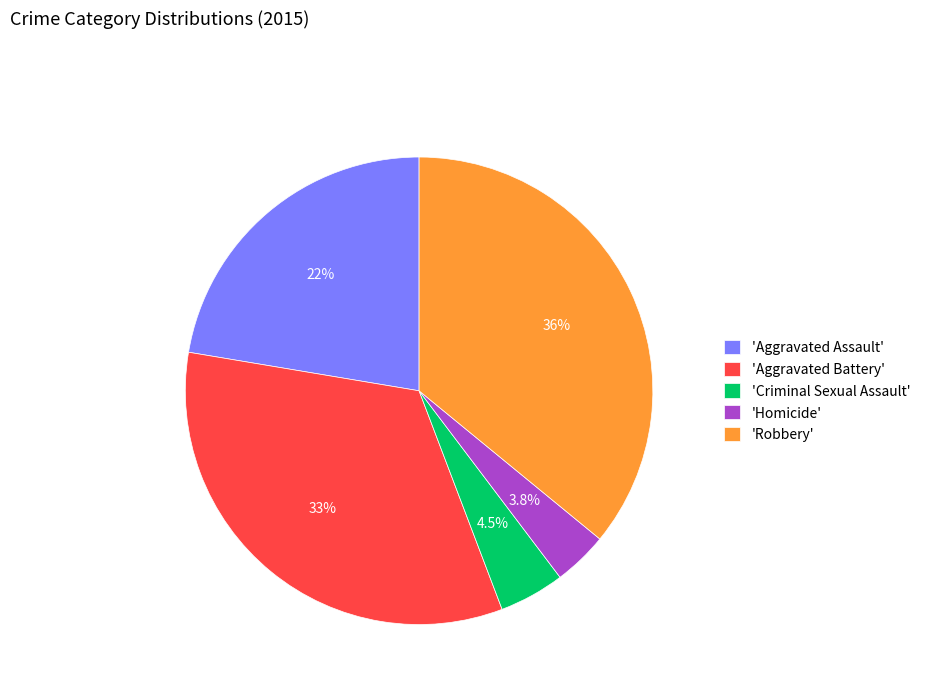

What portion of the pie excludes 'Criminal Sexual Assault'?

95.5%